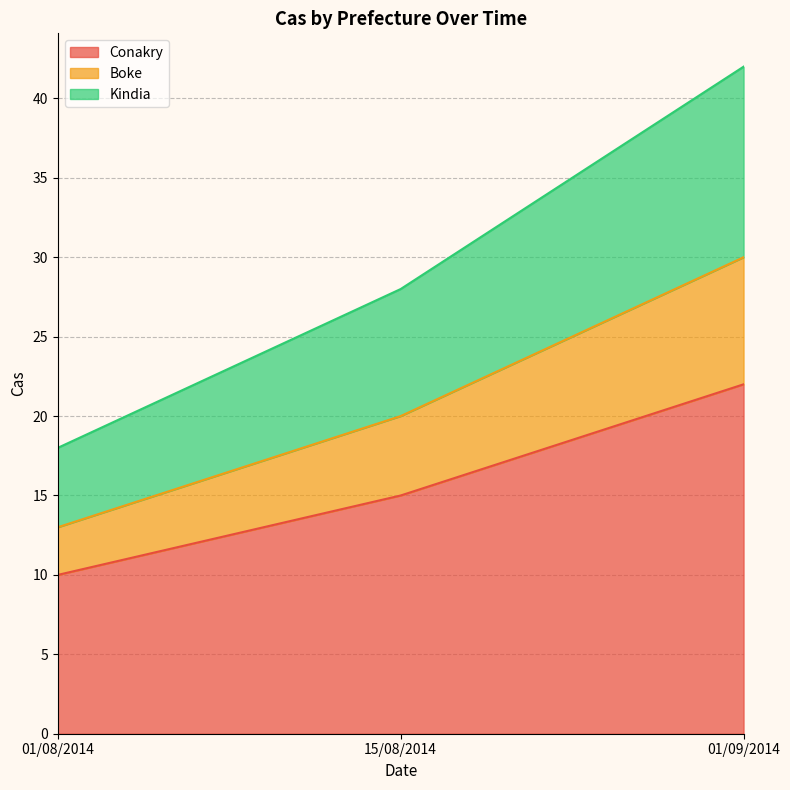

What is the value of the Kindia point at the 3rd from the left?

42